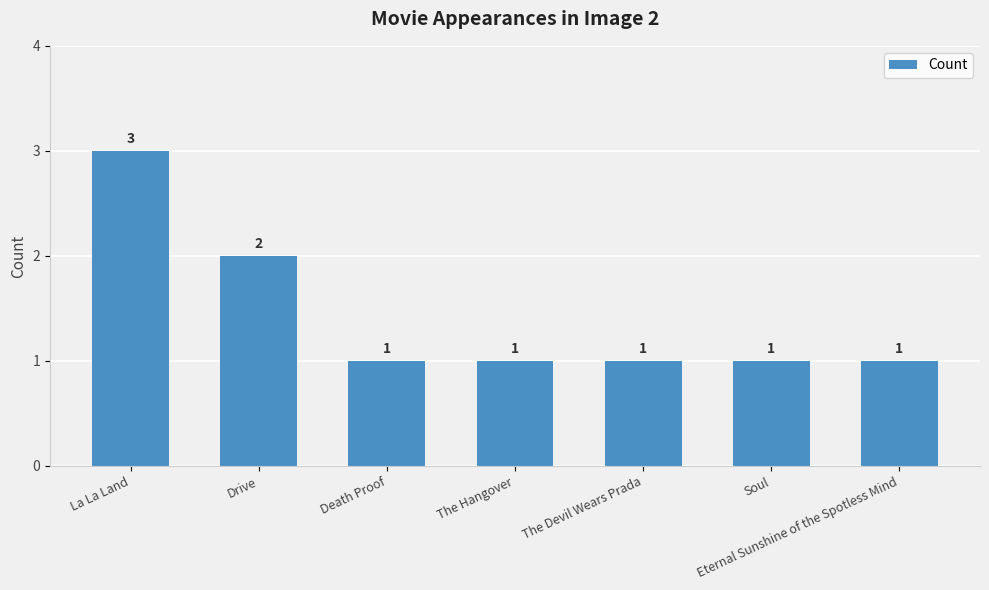

Reading left to right, list all the values displayed in this chart.

La La Land=3	Drive=2	Death Proof=1	The Hangover=1	The Devil Wears Prada=1	Soul=1	Eternal Sunshine of the Spotless Mind=1